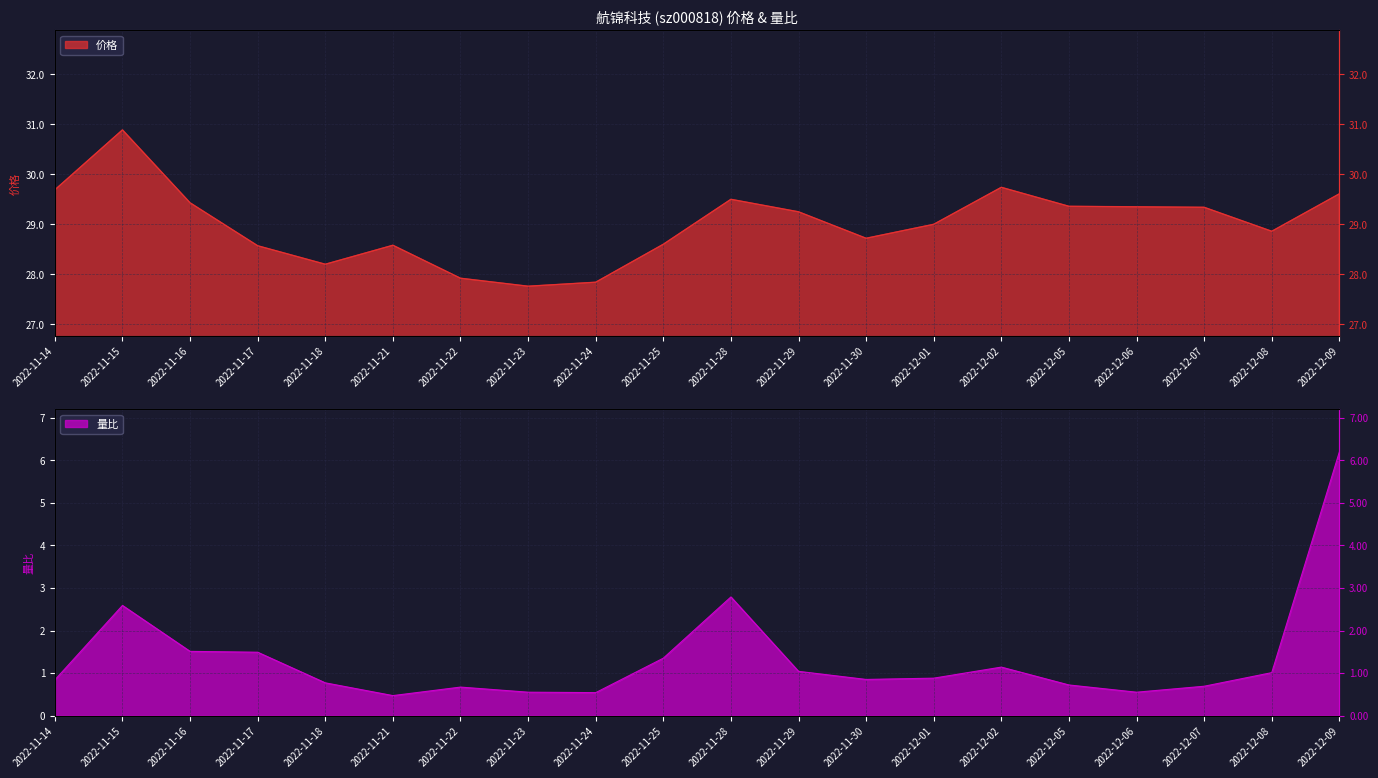

What is the value of the 价格 point at the 19th from the left?

28.9